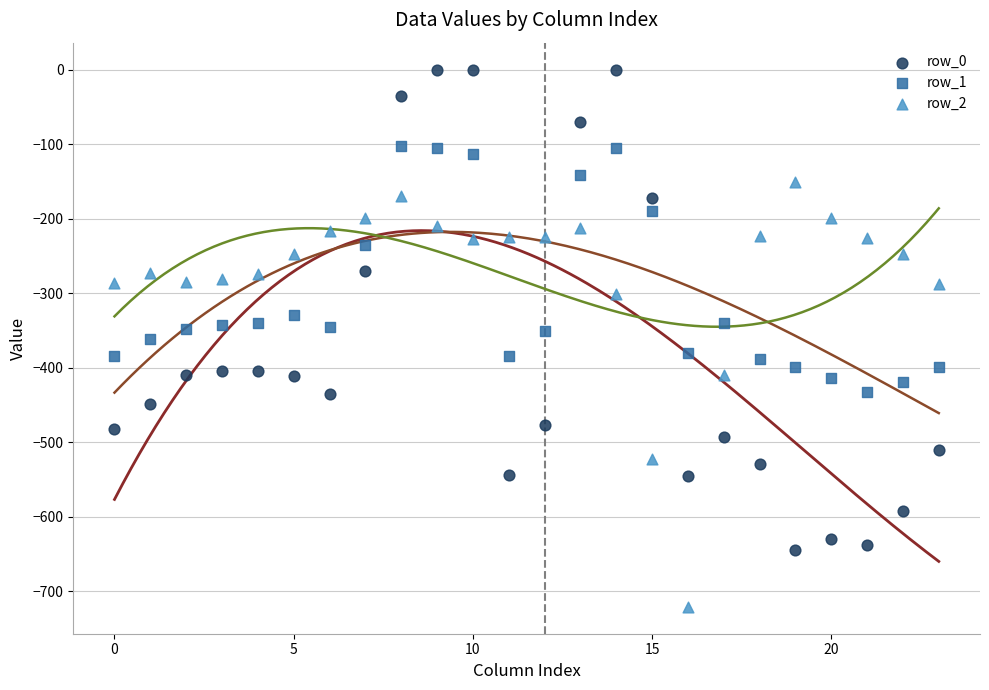

Which series contains the lowest Y value?

row_2